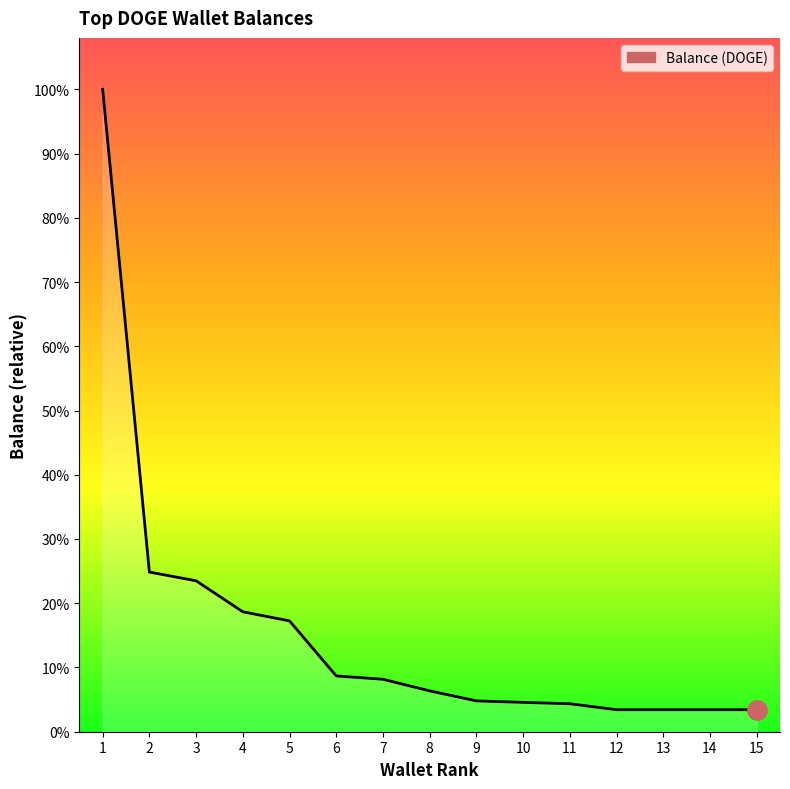

Is this an area chart (filled region under the line)?

Yes